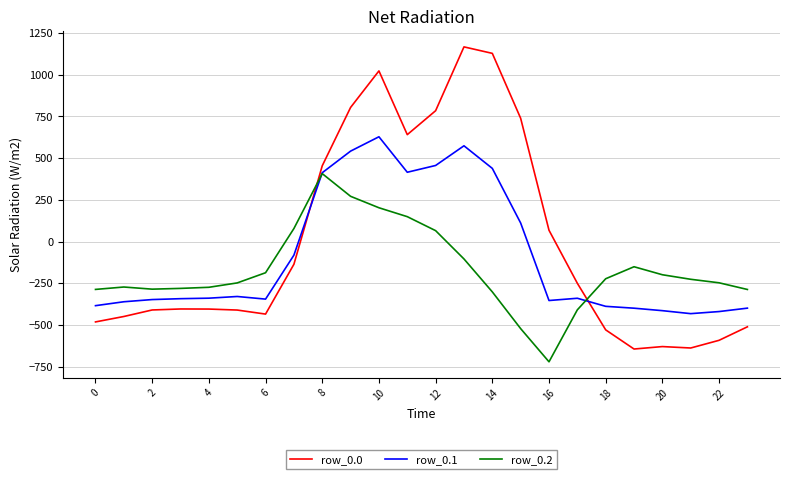

What is the minimum value for row_0.1?

-432.4